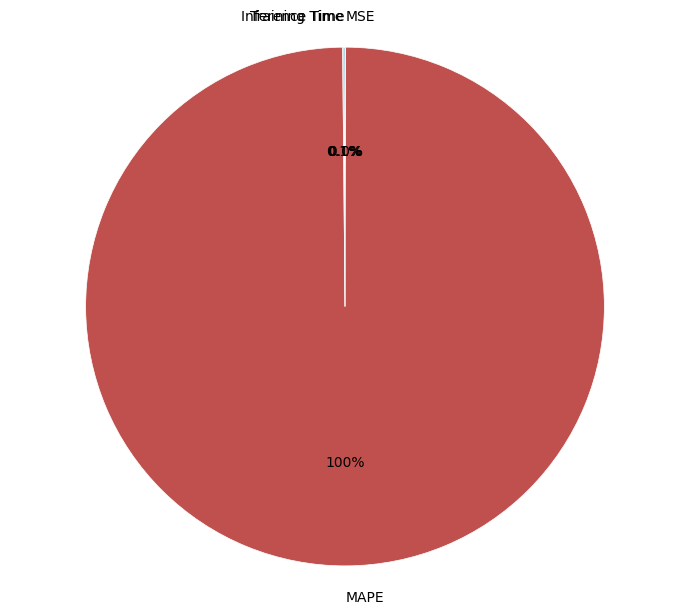

Is there a majority slice in this chart?

Yes